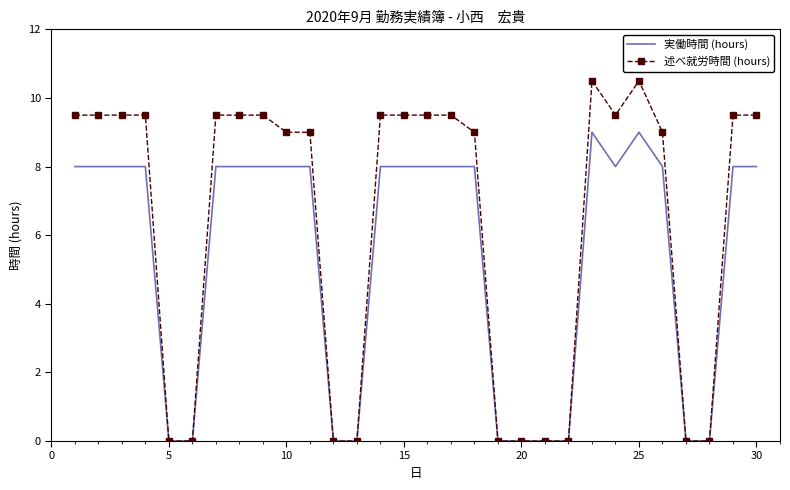

Rank the series by their maximum value, from highest to lowest.

述べ就労時間 (hours), 実働時間 (hours)